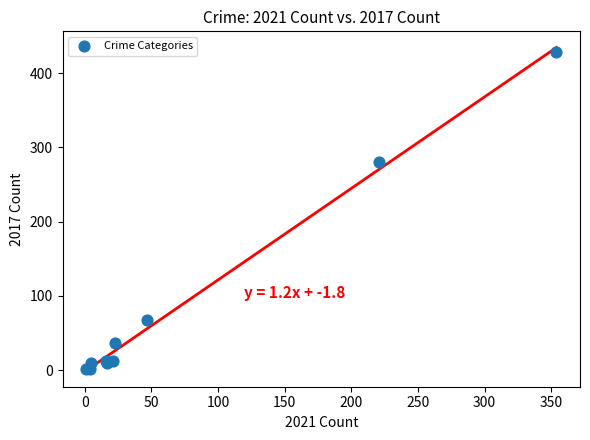

What Y value in the scatter plot is closest to 214?

280